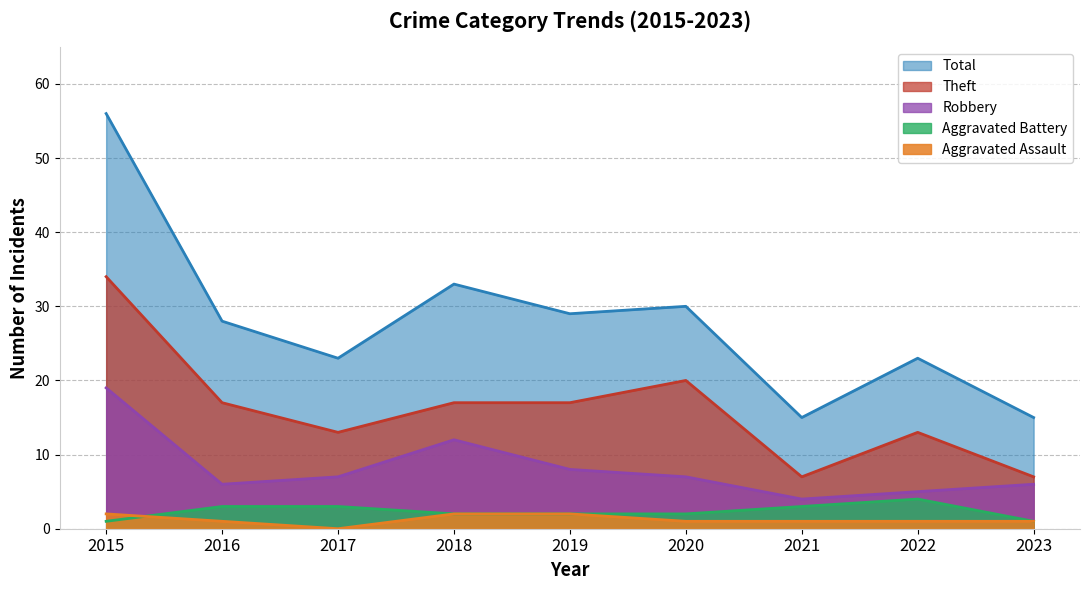

What is the sum of the Aggravated Assault values at 2018 and 2022?

3